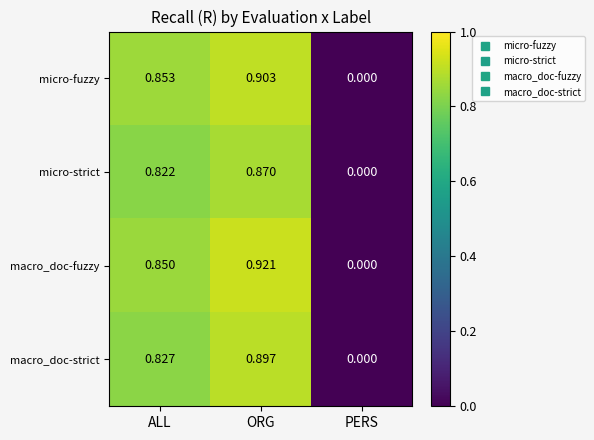

At which category is the sum across all series the highest?

ORG